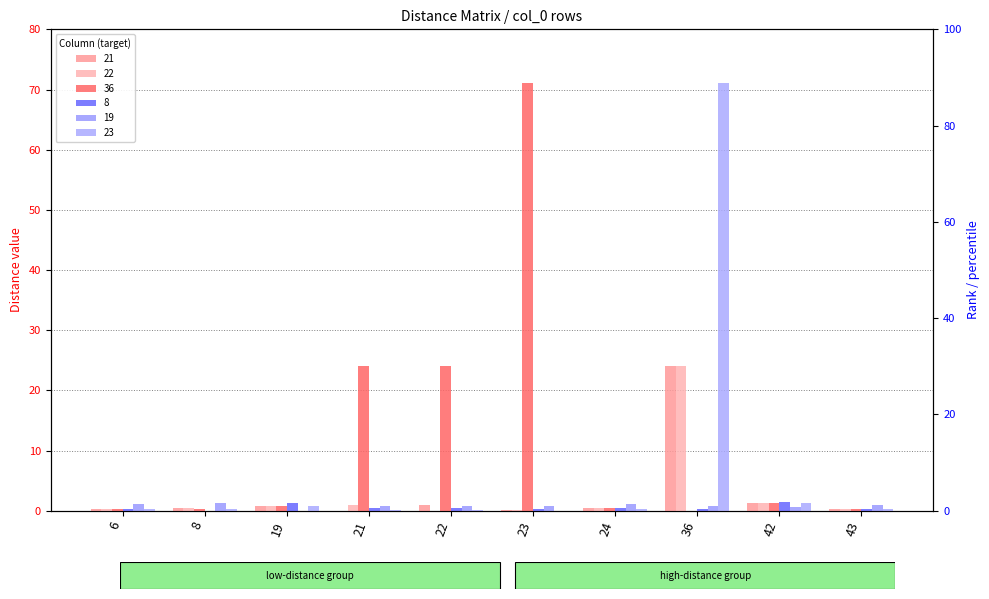

What is the difference between the second highest and second lowest values in the 21 series?

1.1